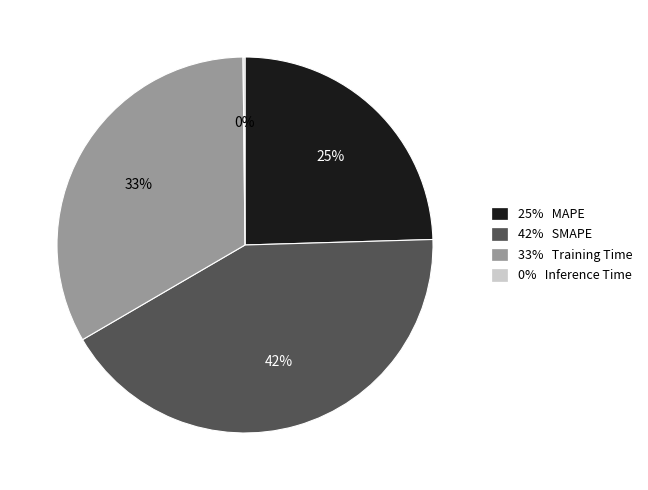

Does any single category account for the majority?

No